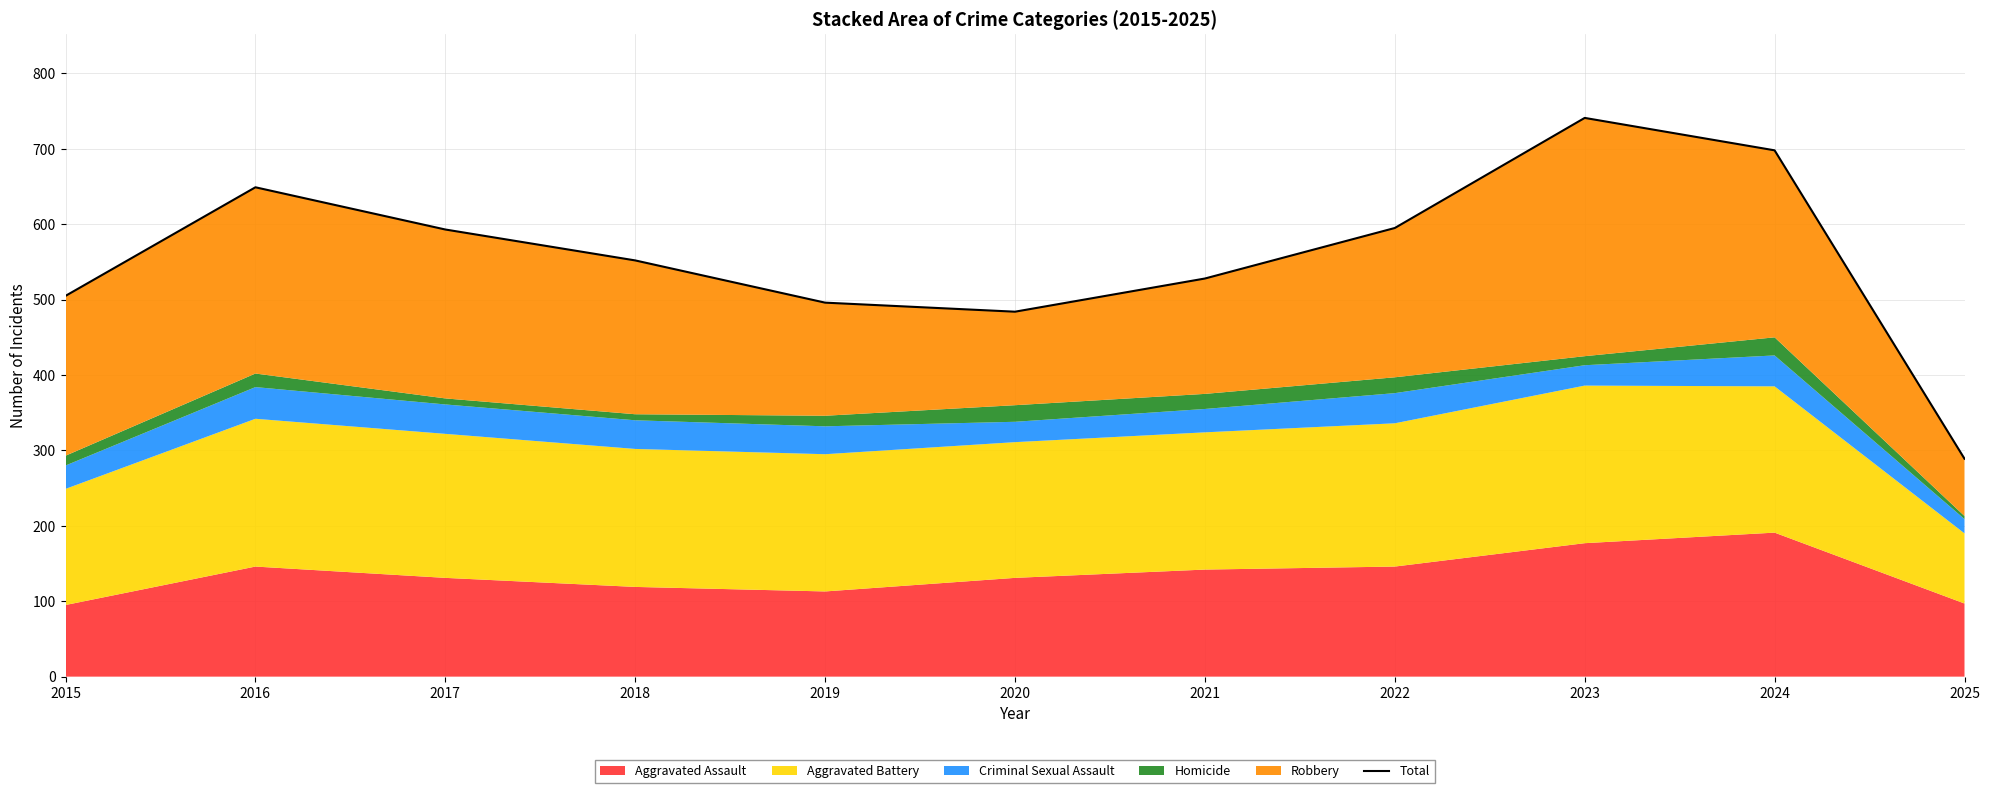

How many interior local valleys (lower than both neighbors) does the data have?

1